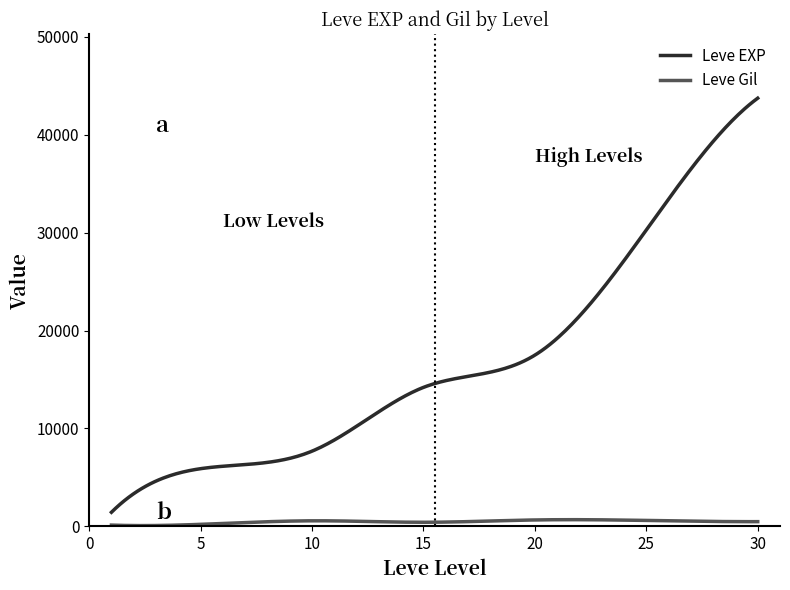

Which series has the largest range (max minus min)?

Leve EXP